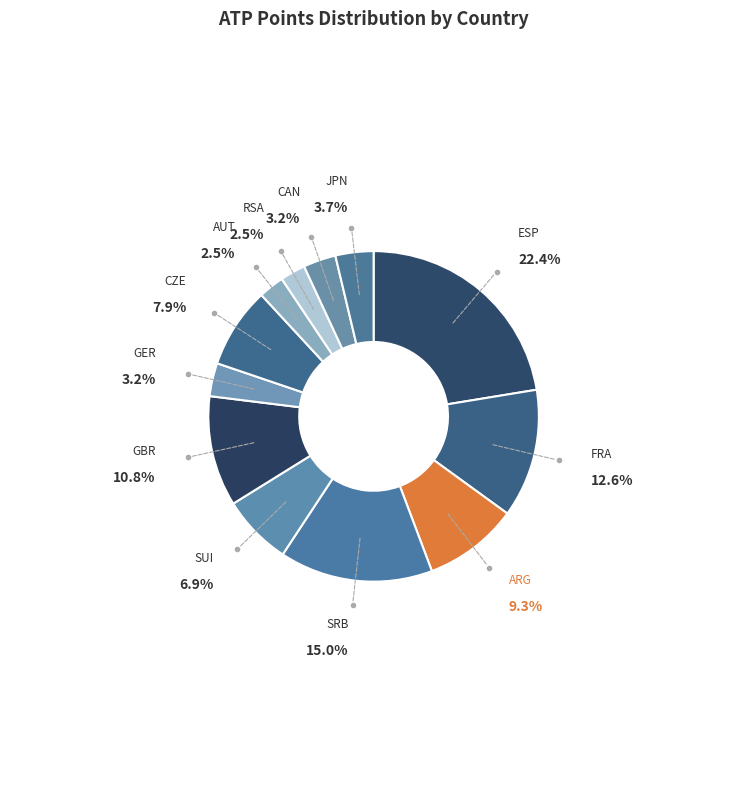

Do AUT and RSA together represent more than half of the pie?

No